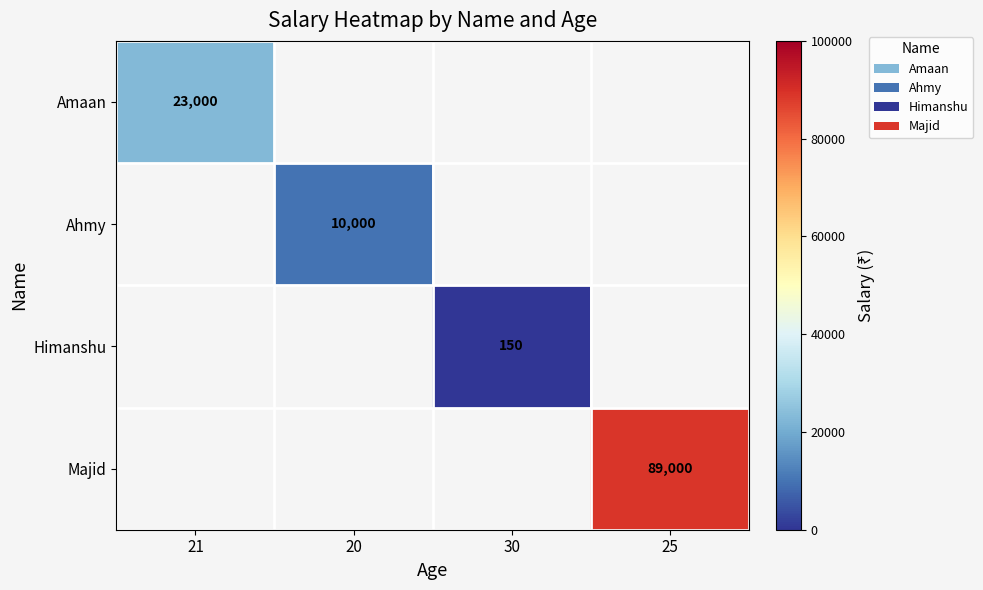

Is the value of Amaan at 20 greater than the value of Majid at 20?

No